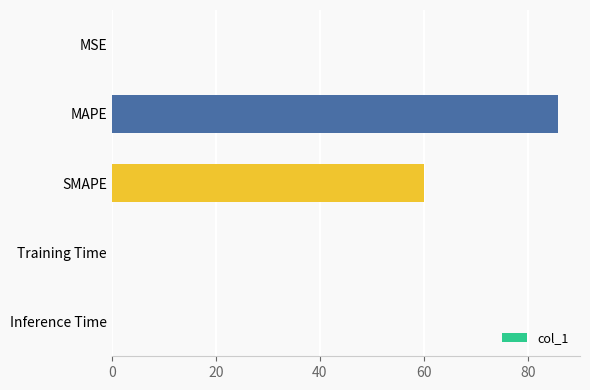

The value at MAPE is 122.6. True or false?

False